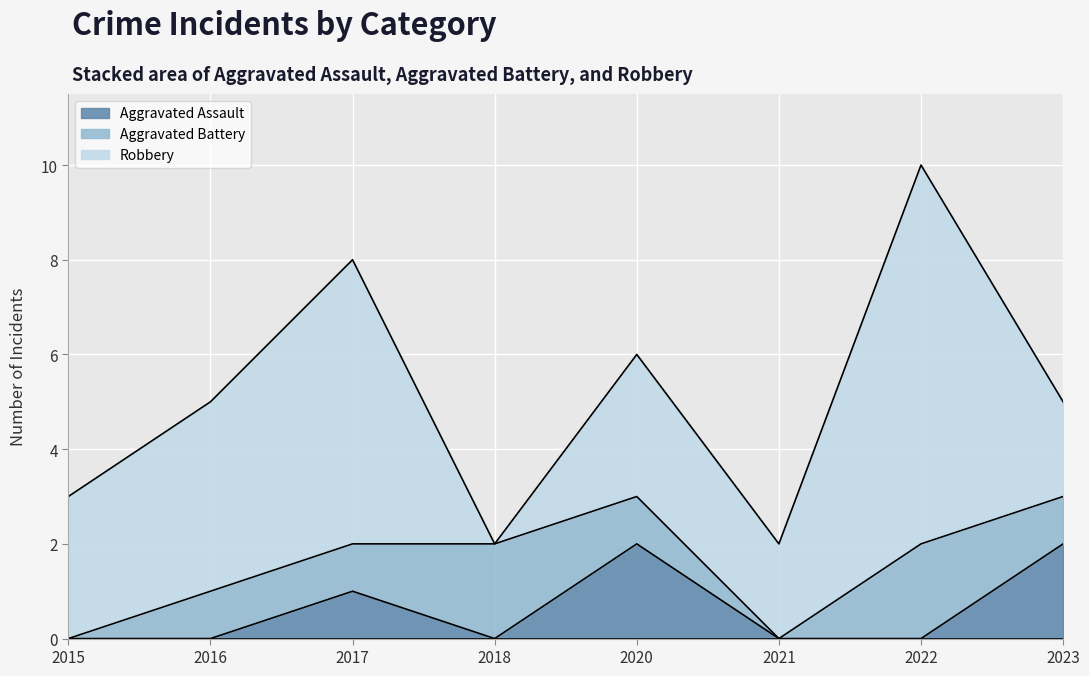

Which label corresponds to the smallest value in the chart?

2015